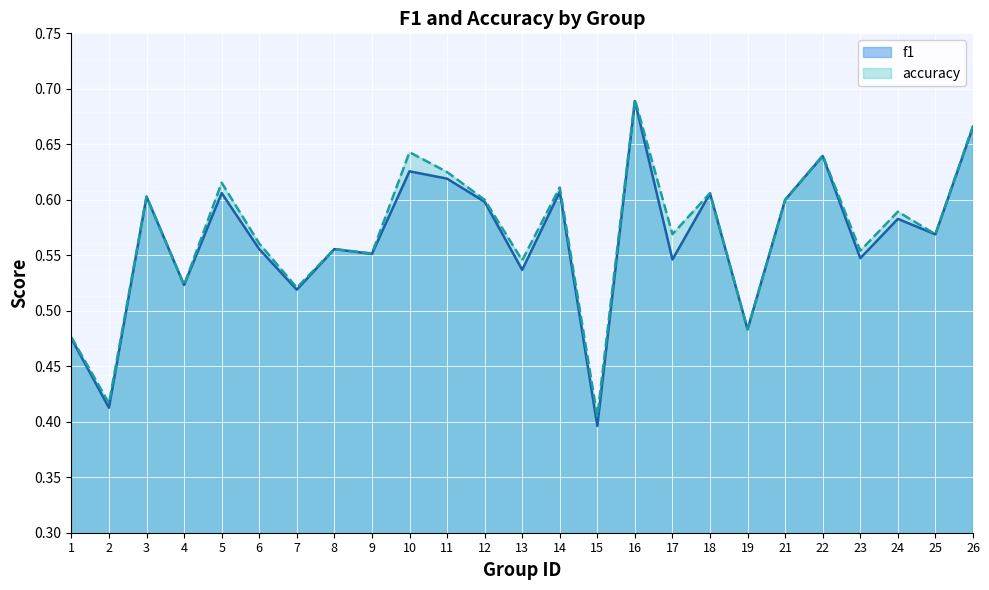

True or false: accuracy and f1 cross at least once.

False